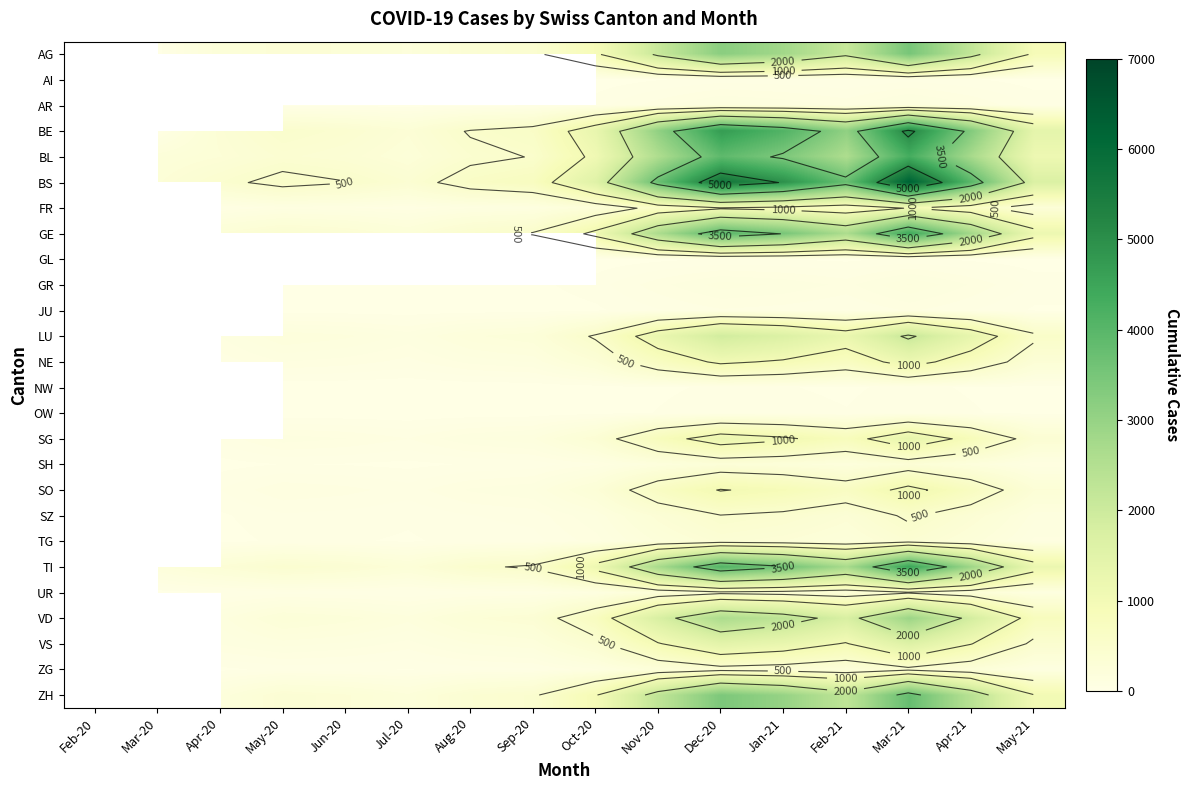

Where does the VD series first go above 735?

Nov-20